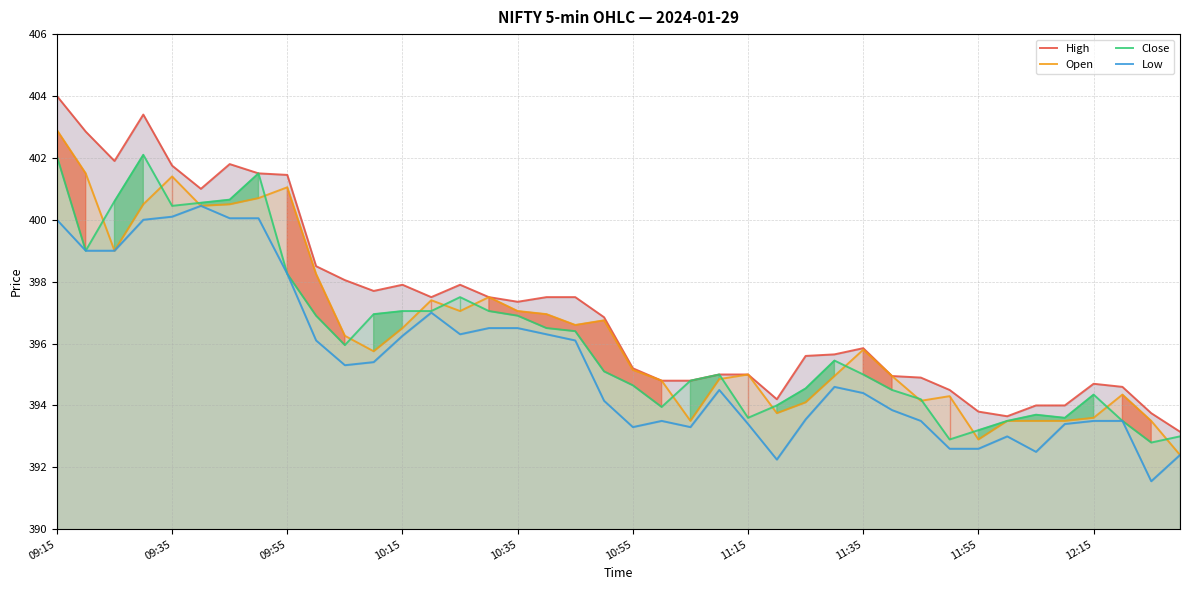

What is the maximum value for Close?

402.1